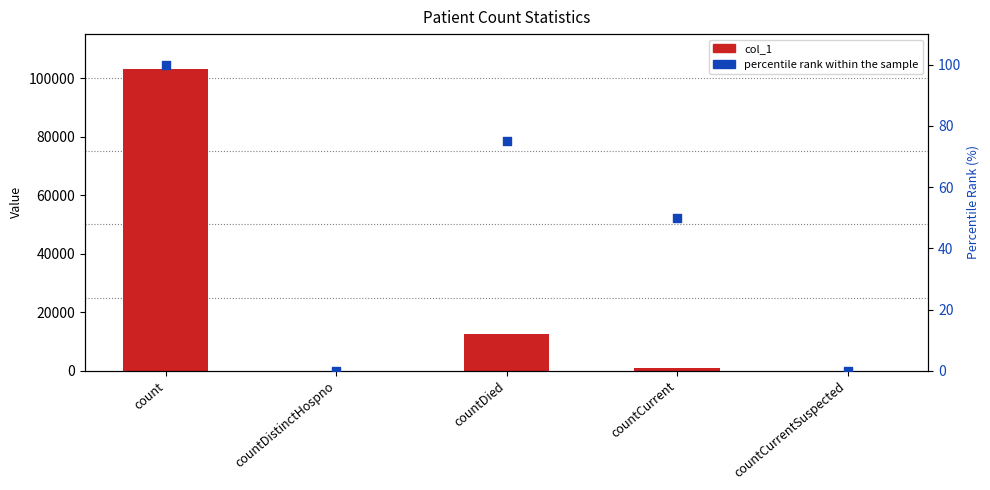

Which series reaches the maximum Y coordinate?

col_1